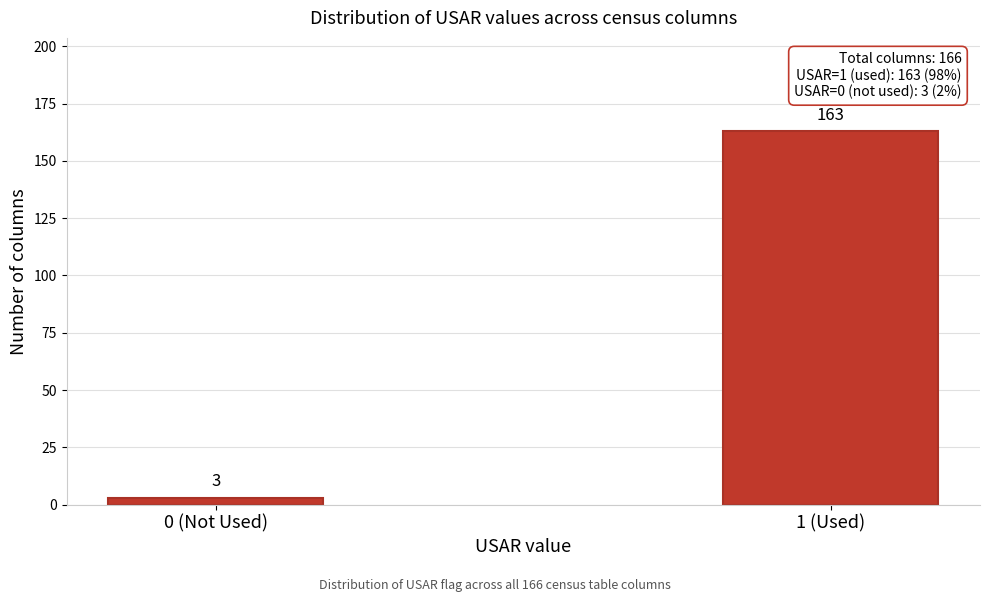

Reading left to right, what are all the values shown in this chart?

3	163